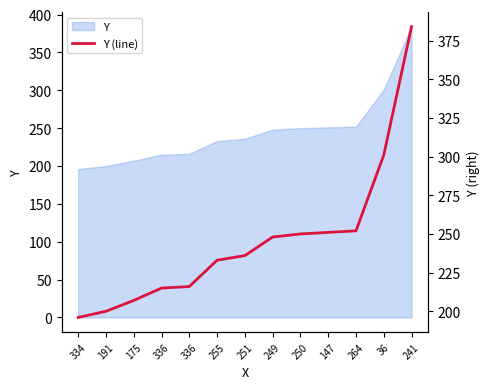

At which category does the chart reach its peak across all series?

241